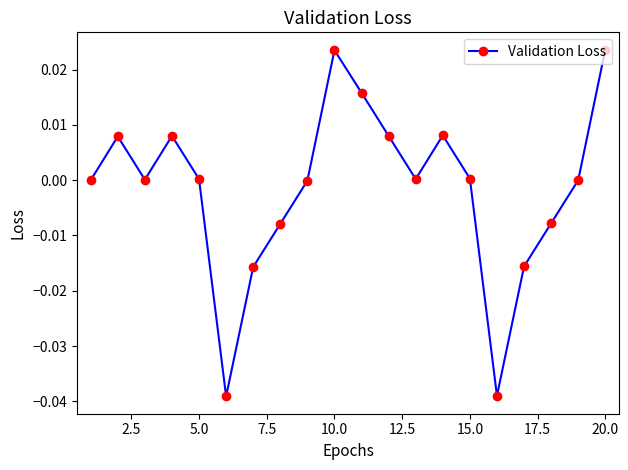

How many points are lower than both their immediate neighbors (excluding endpoints)?

4